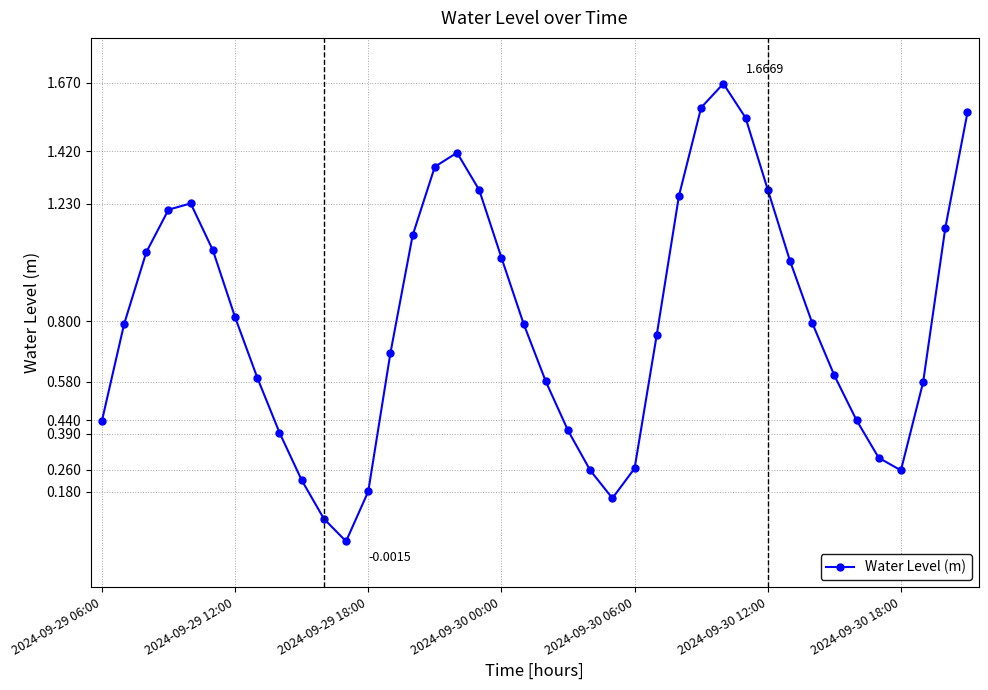

What is the sum of all values?

32.2